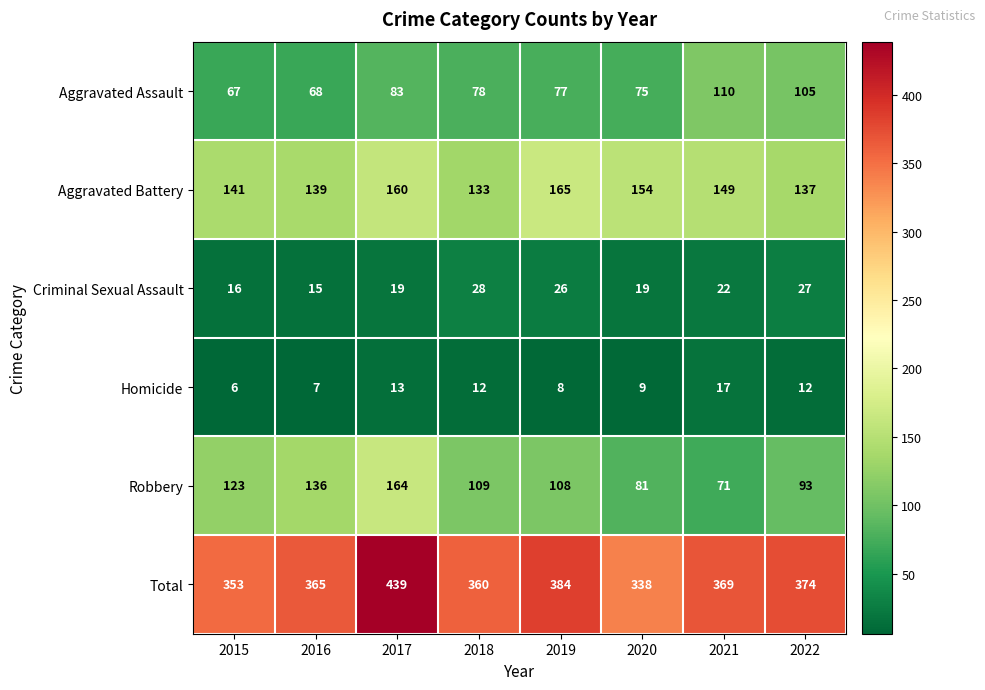

At which category is the sum across all series the highest?

2017